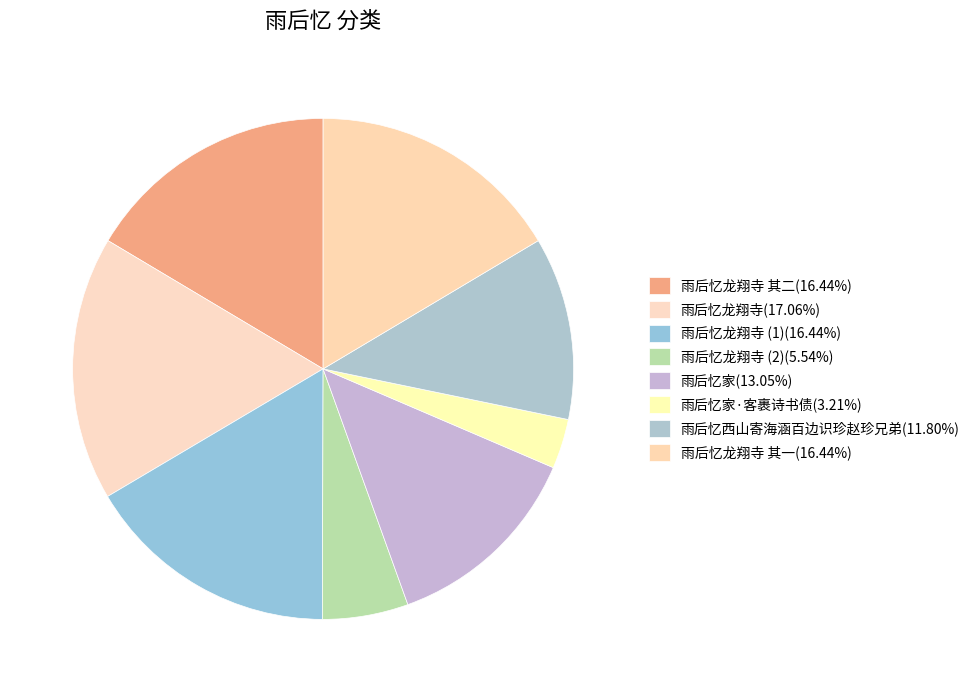

Which slice is the largest?

雨后忆龙翔寺